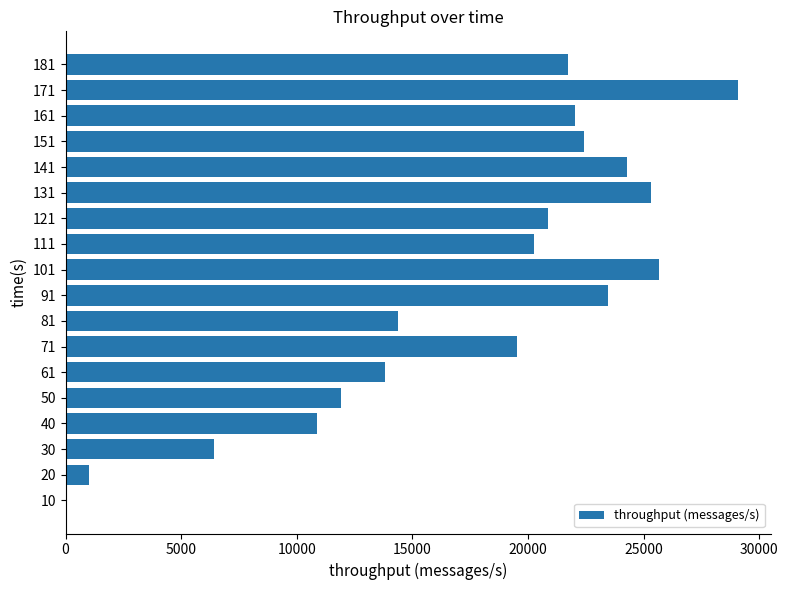

How many positive values are there?

17